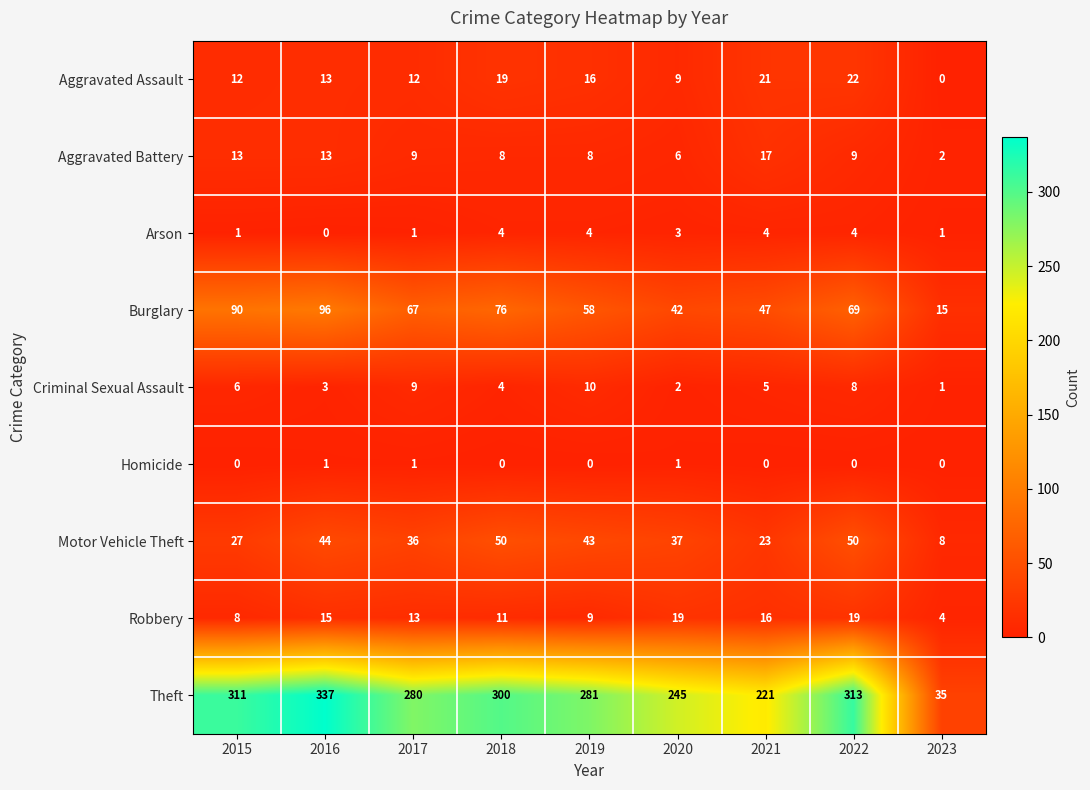

Rank the series at 2021 from lowest to highest value.

Homicide, Arson, Criminal Sexual Assault, Robbery, Aggravated Battery, Aggravated Assault, Motor Vehicle Theft, Burglary, Theft